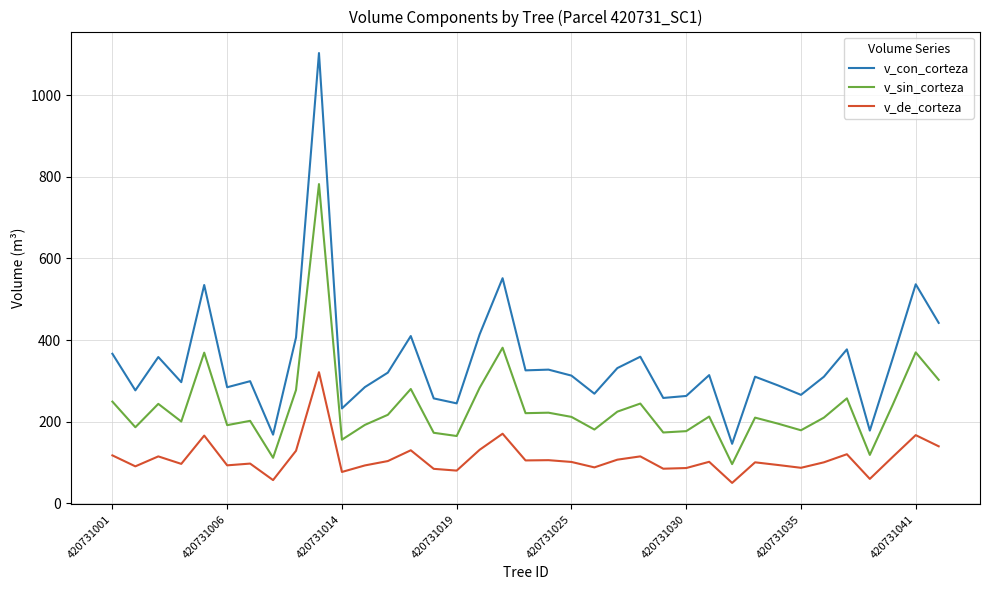

Rank the series by their maximum value, from highest to lowest.

v_con_corteza, v_sin_corteza, v_de_corteza